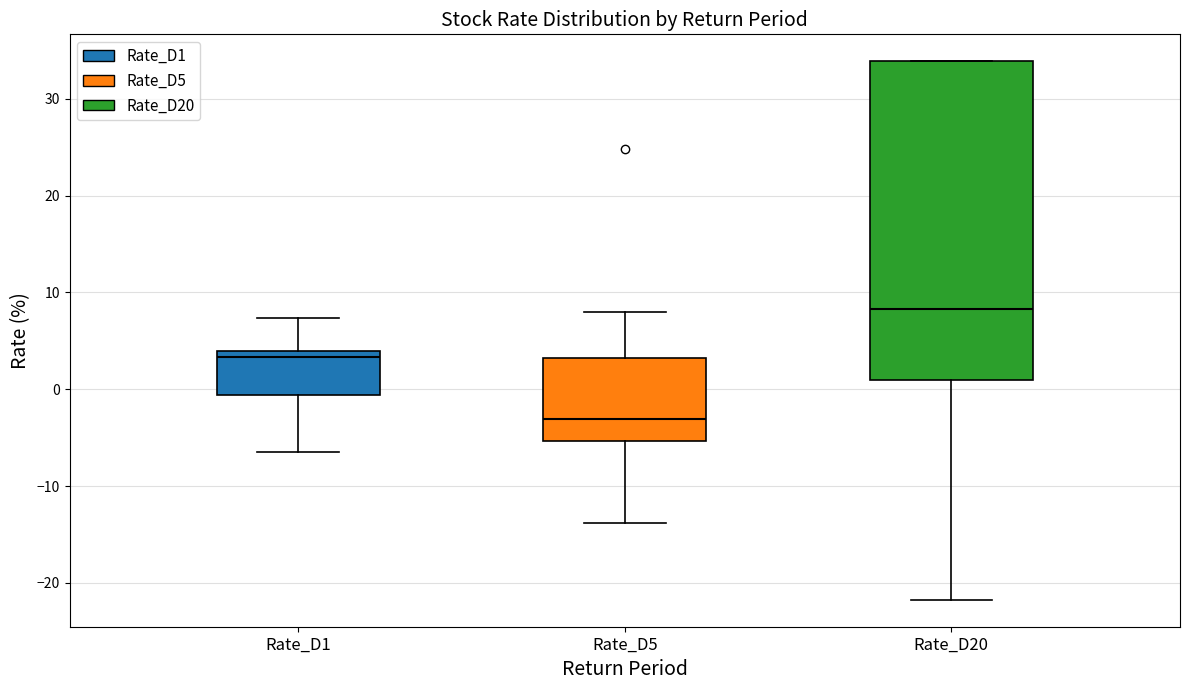

Which box's median line is the highest?

Rate_D20